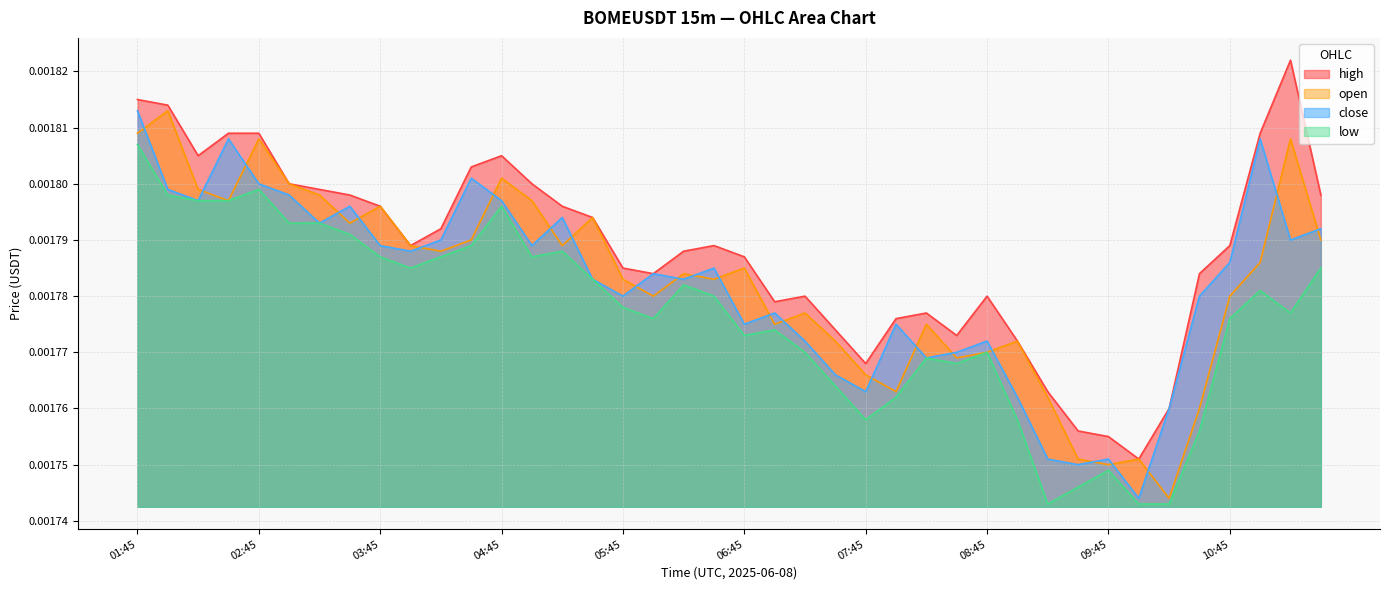

Which series has the largest total across all categories?

high